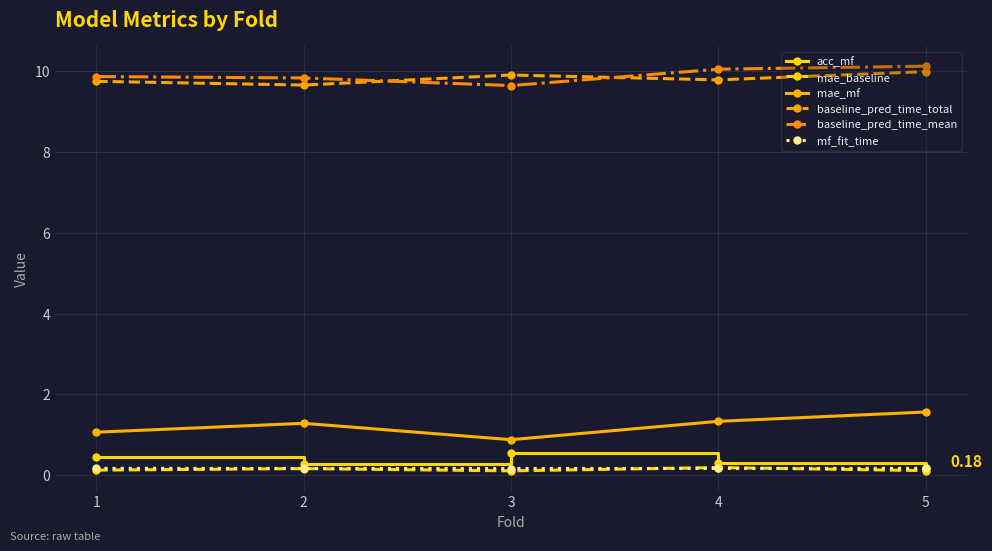

Is the value of baseline_pred_time_mean at 3 greater than the value of mf_fit_time at 3?

Yes